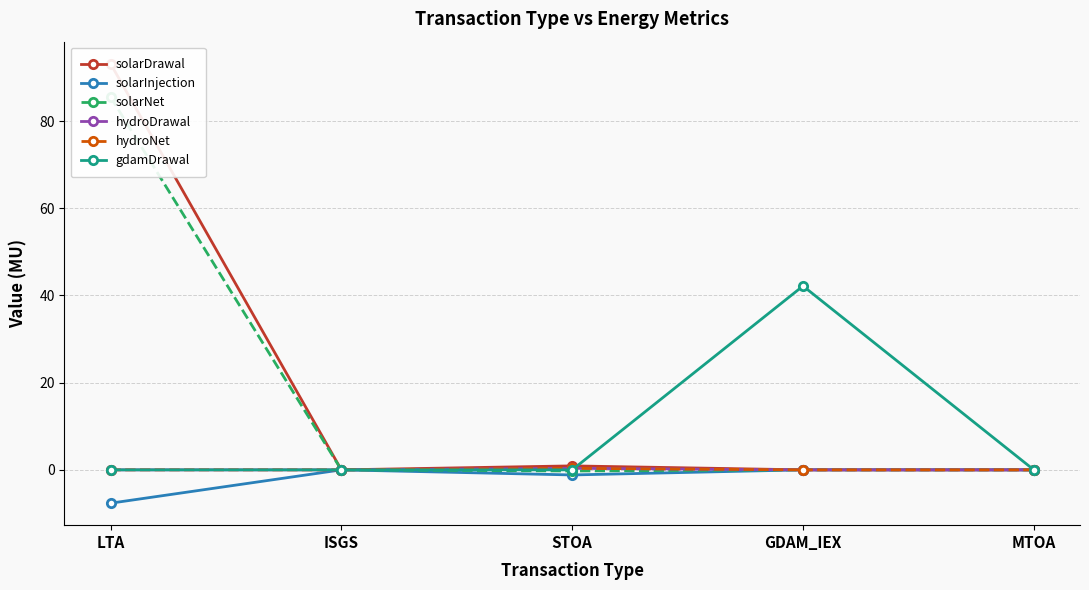

What is the label of the 4th point from the left?

GDAM_IEX